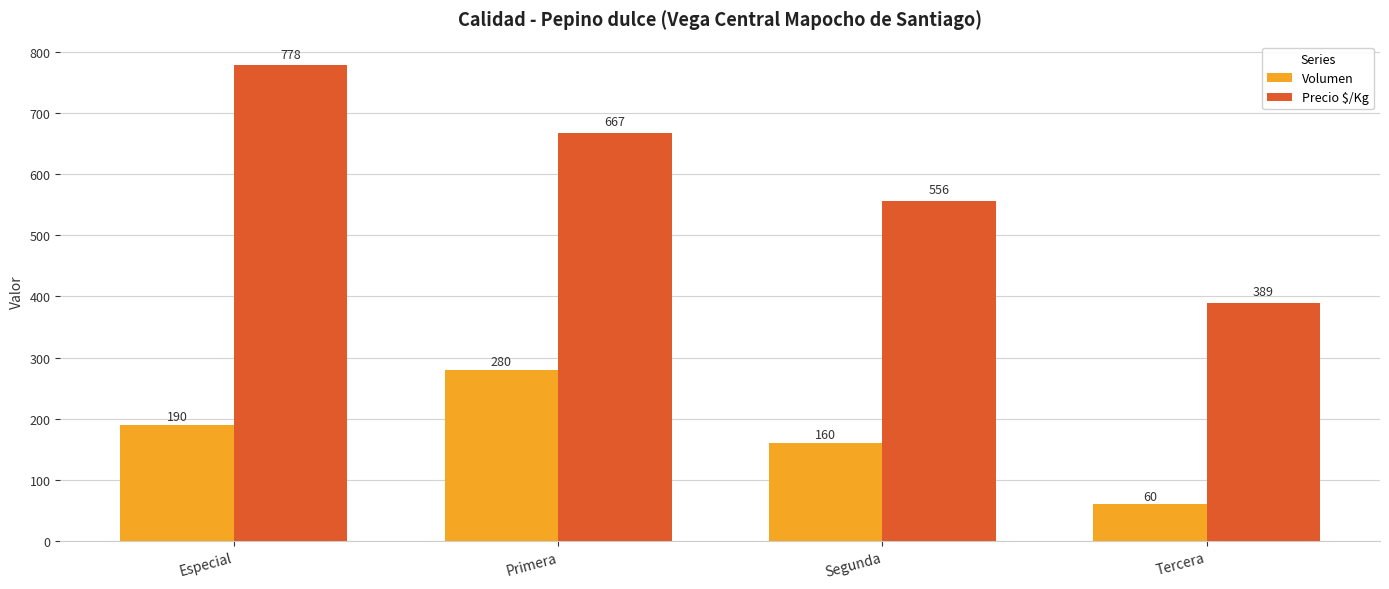

How many bars are there in each group?

2